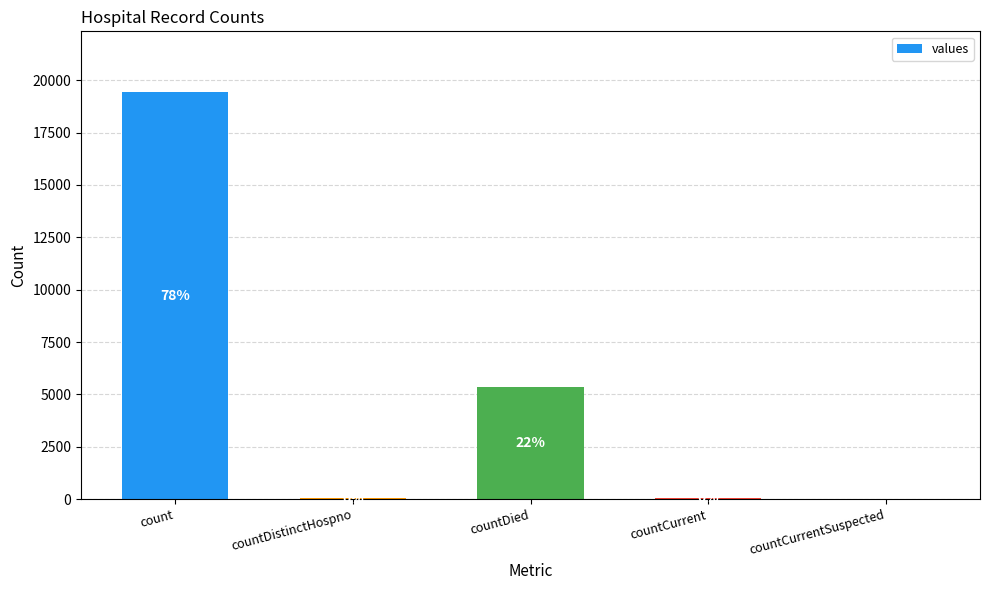

What is the maximum value shown in the chart?

19420